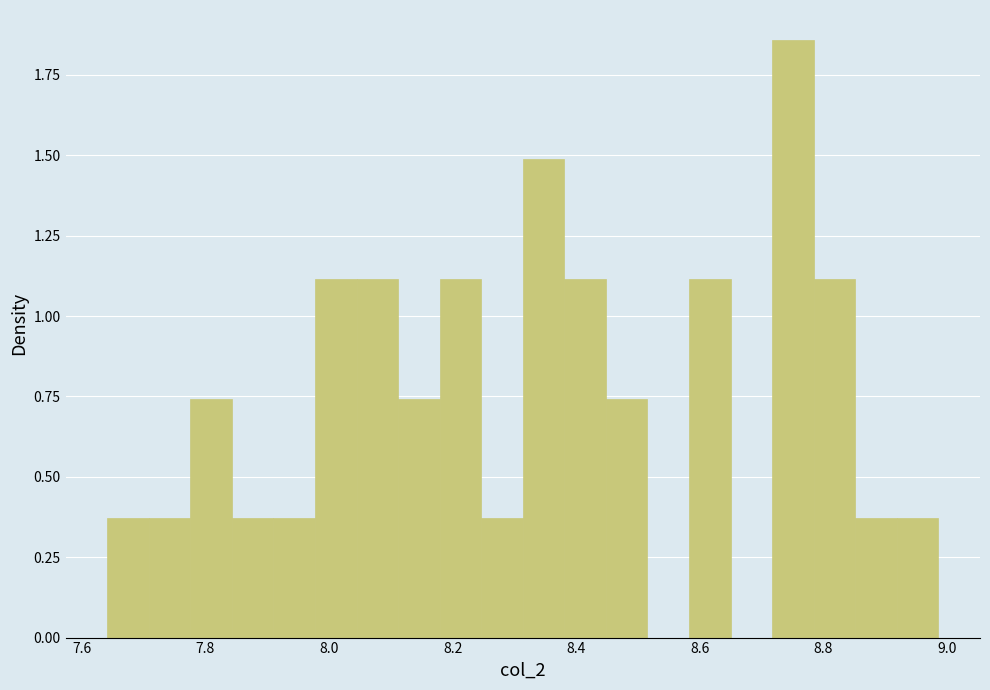

Around what value on the x-axis is the tallest bar? Give the approximate position of its centre, as read against the axis.

8.76